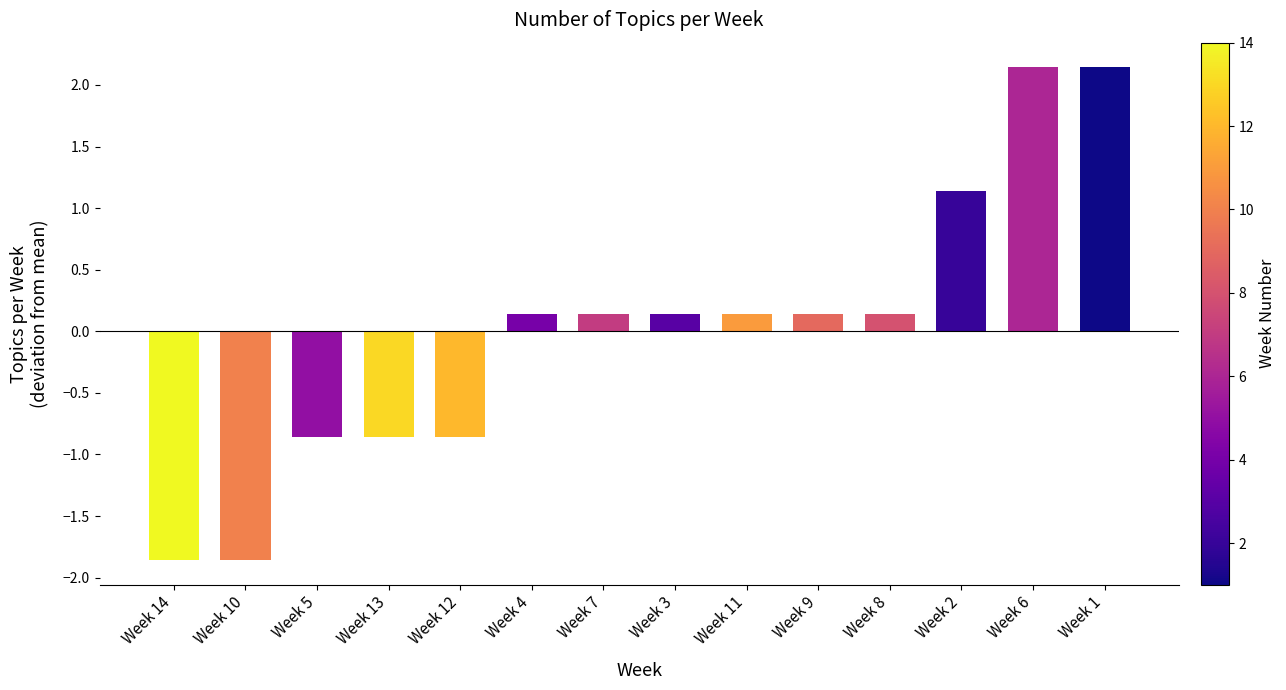

What is the change in value from Week 10 to Week 9?

+2.0